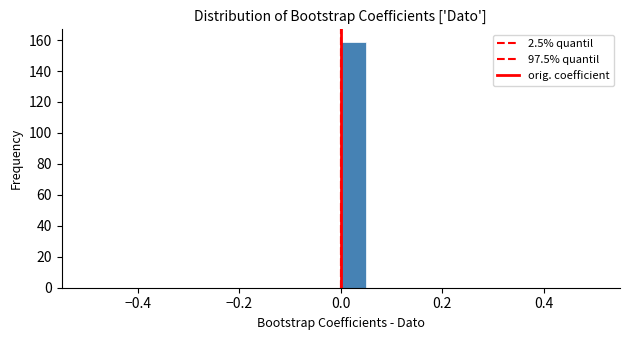

Around what value on the x-axis is the tallest bar? Give the approximate position of its centre, as read against the axis.

0.02